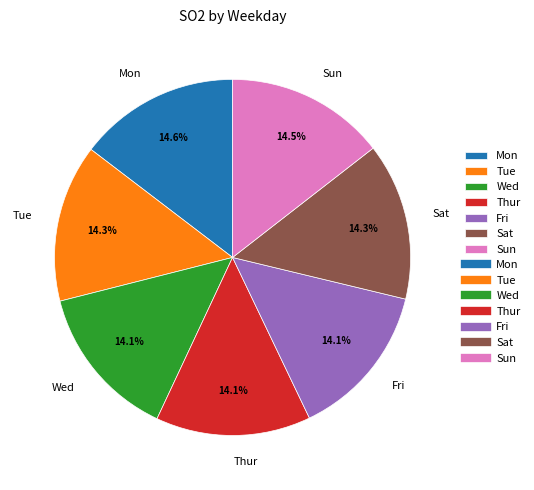

Combined, do Mon and Fri account for over 50%?

No